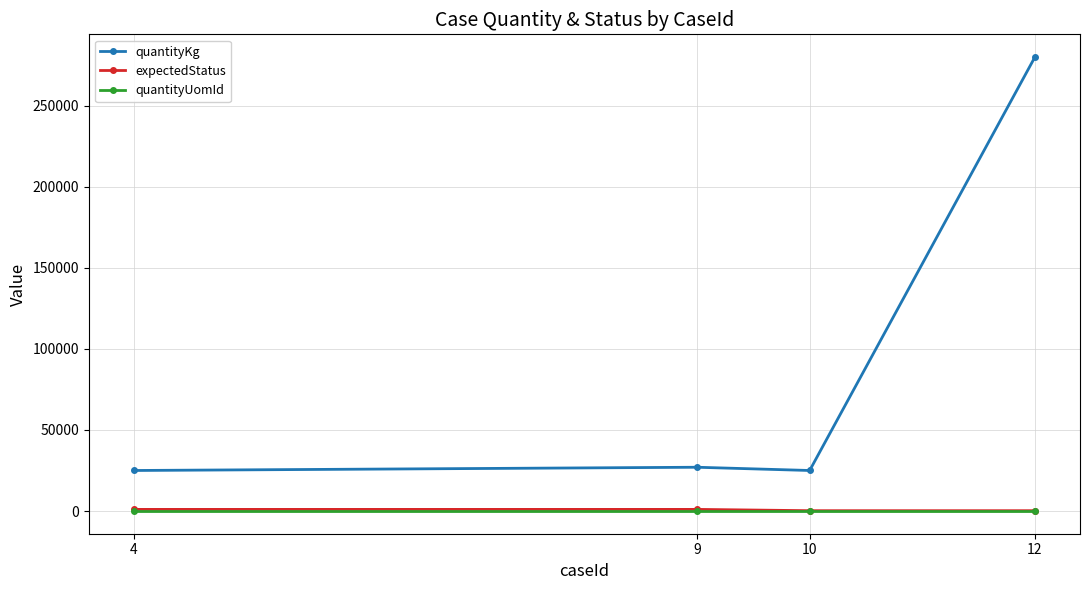

True or false: expectedStatus and quantityKg cross at least once.

False